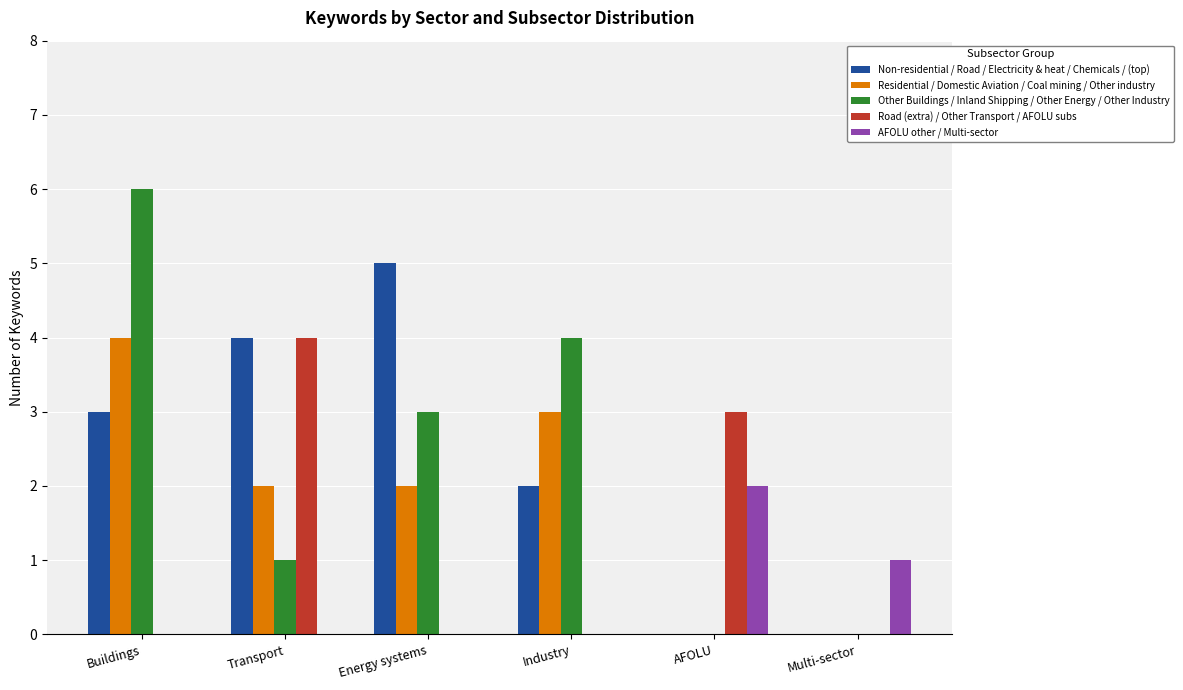

Reading left to right, transcribe all the data shown in this chart.

Non-residential / Road / Electricity & heat / Chemicals / (top): Buildings=3	Transport=4	Energy systems=5	Industry=2	AFOLU=0	Multi-sector=0
Residential / Domestic Aviation / Coal mining / Other industry: Buildings=4	Transport=2	Energy systems=2	Industry=3	AFOLU=0	Multi-sector=0
Other Buildings / Inland Shipping / Other Energy / Other Industry: Buildings=6	Transport=1	Energy systems=3	Industry=4	AFOLU=0	Multi-sector=0
Road (extra) / Other Transport / AFOLU subs: Buildings=0	Transport=4	Energy systems=0	Industry=0	AFOLU=3	Multi-sector=0
AFOLU other / Multi-sector: Buildings=0	Transport=0	Energy systems=0	Industry=0	AFOLU=2	Multi-sector=1